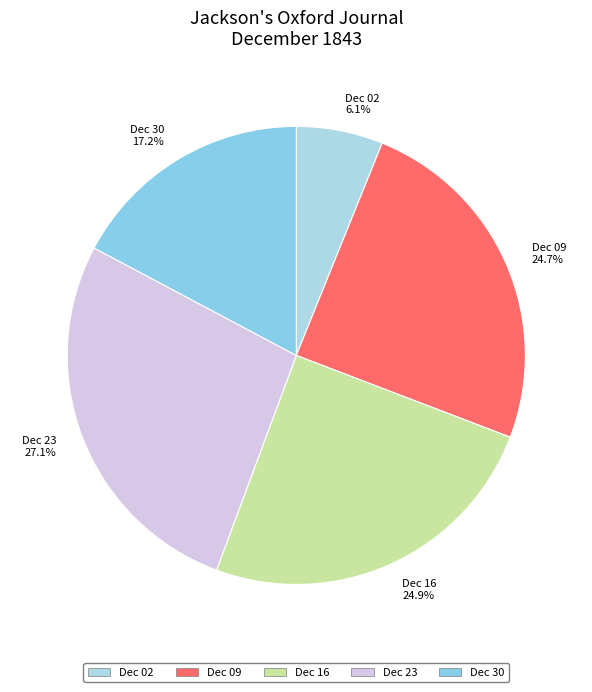

To the nearest percent, what is the average slice percentage?

20%